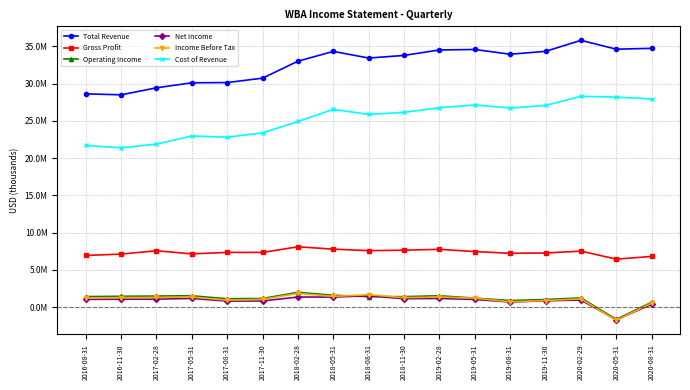

What are all the series names shown in the legend?

Total Revenue, Gross Profit, Operating Income, Net Income, Income Before Tax, Cost of Revenue